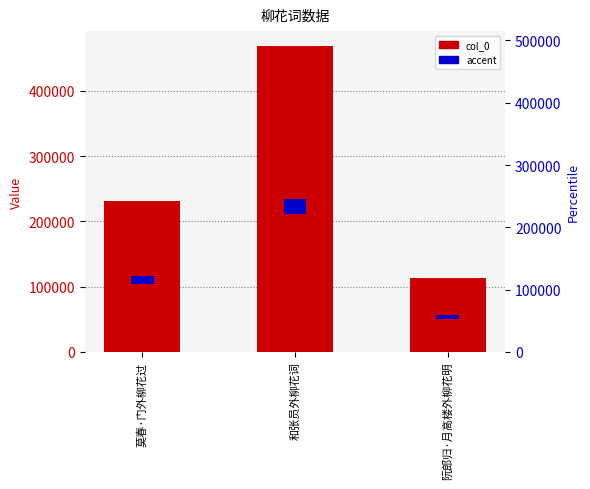

Reading right to left, transcribe all the data shown in this chart.

阮郎归·月高楼外柳花明=112773	和张员外柳花词=468230	莫春·门外柳花过=231621